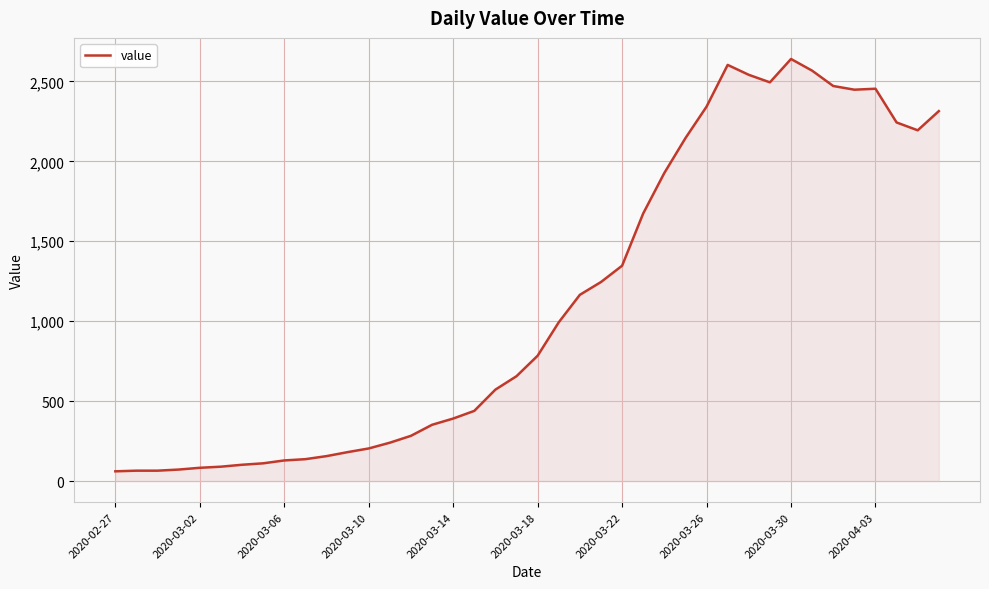

What is the maximum value shown in the chart?

2640